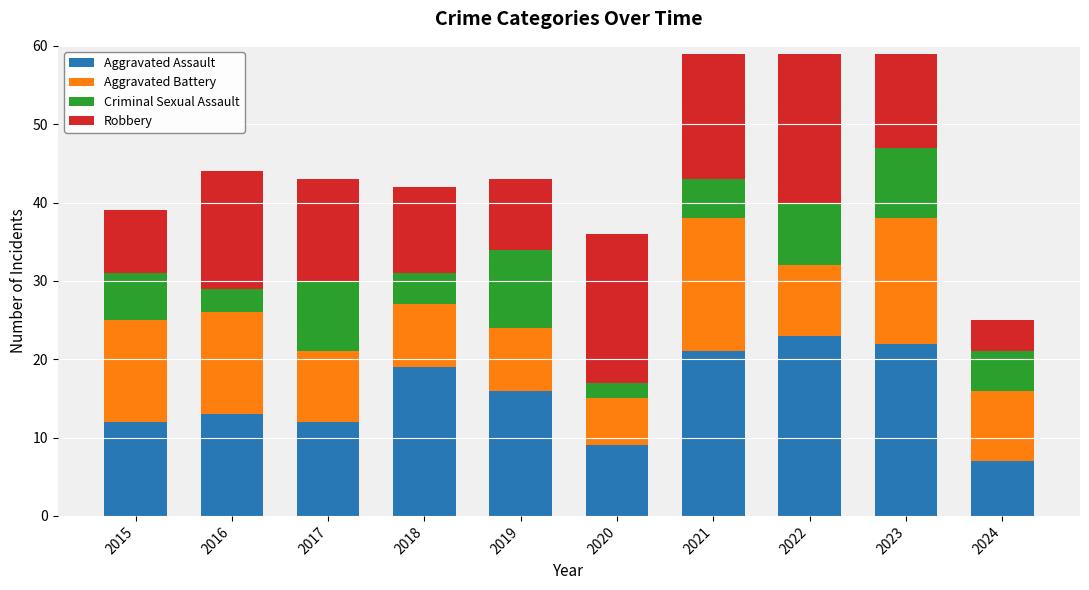

What is the sum of the Aggravated Assault values at 2016 and 2017?

25